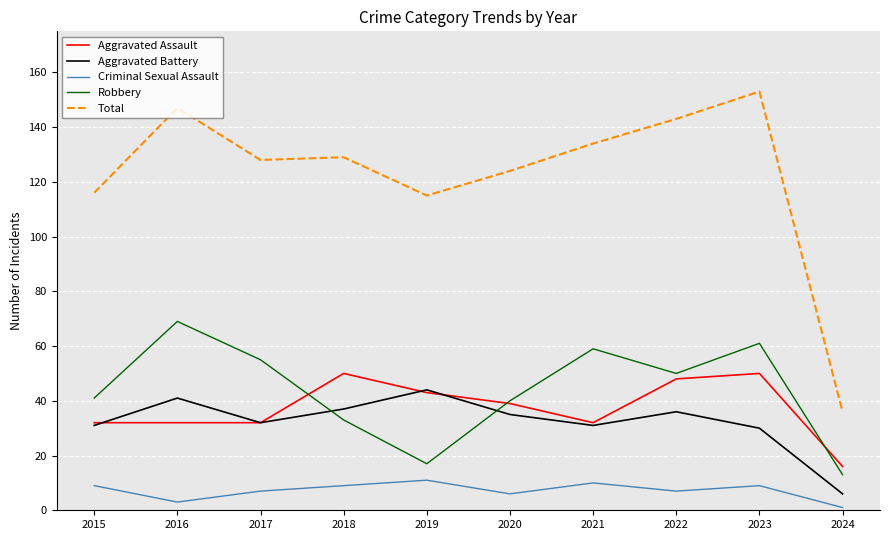

The Aggravated Assault series shows 24 at 2023. True or false?

False